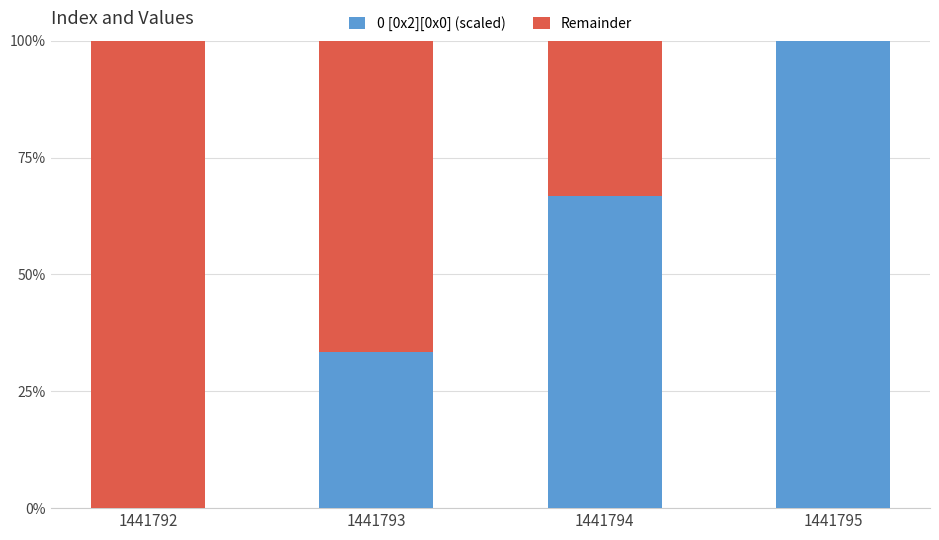

What is the total value across all series at 1441795?

100.0